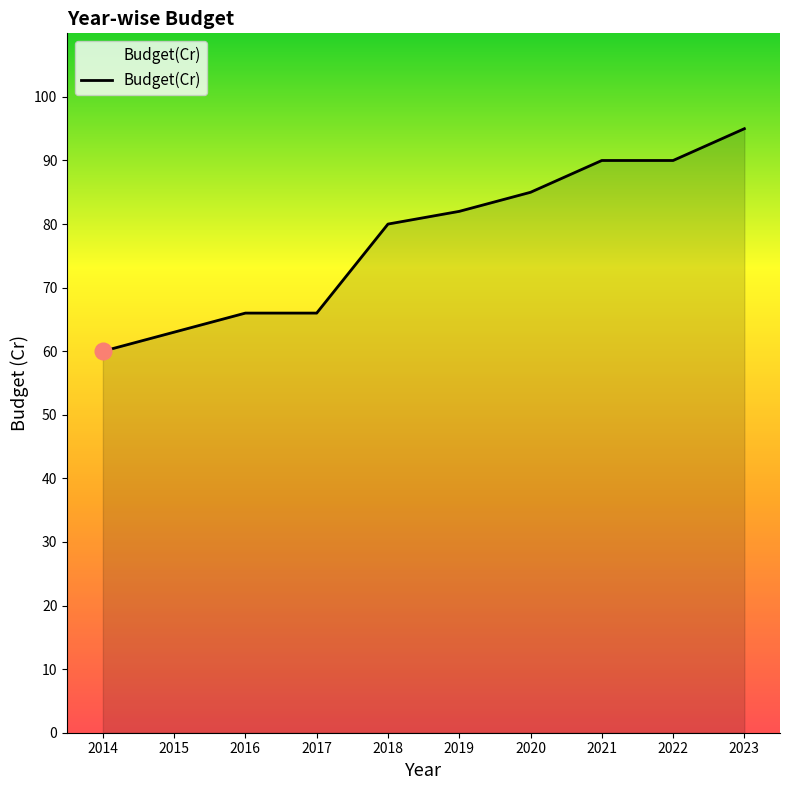

Reading left to right, list all the values displayed in this chart.

2014=60	2015=63	2016=66	2017=66	2018=80	2019=82	2020=85	2021=90	2022=90	2023=95